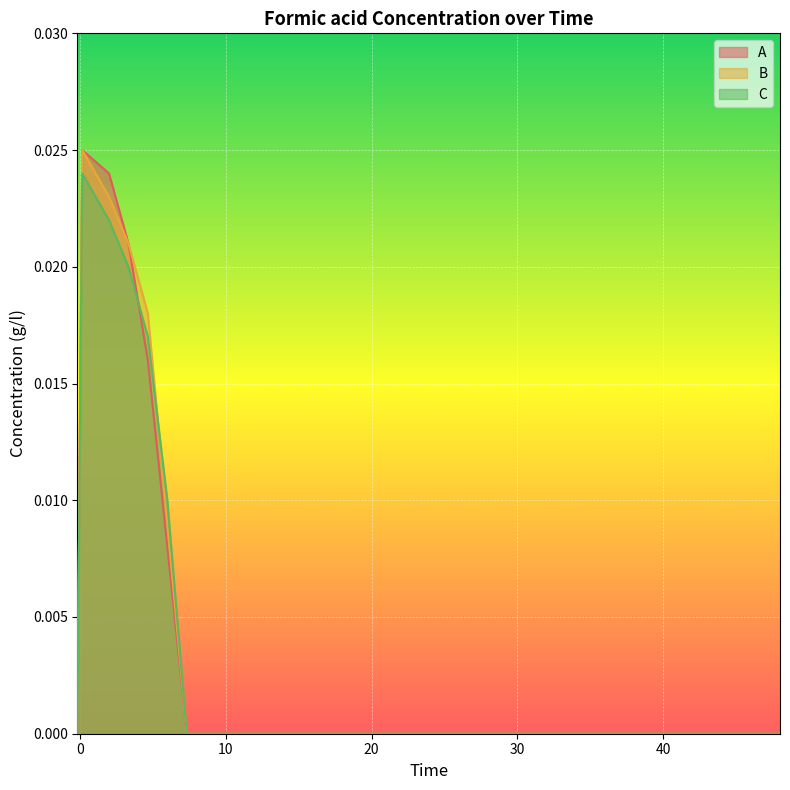

What is the sum of all C values?

0.1